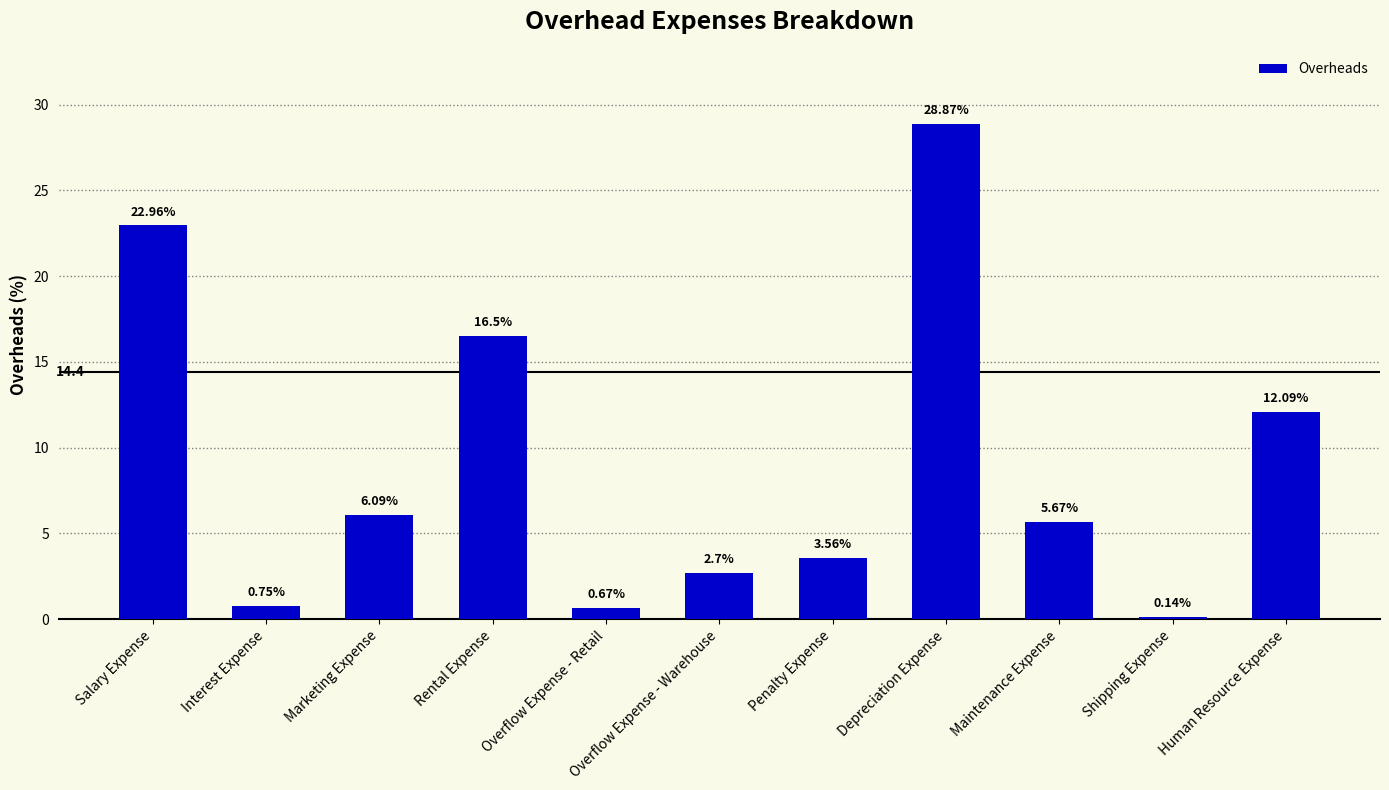

What is the greatest value displayed?

28.9